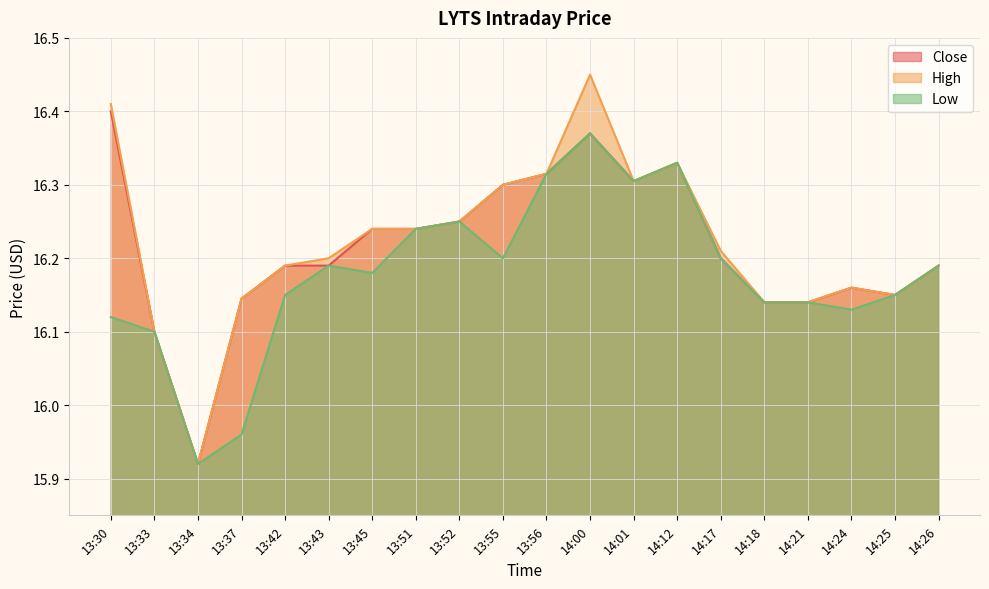

At which label does Close first exceed 16?

13:30